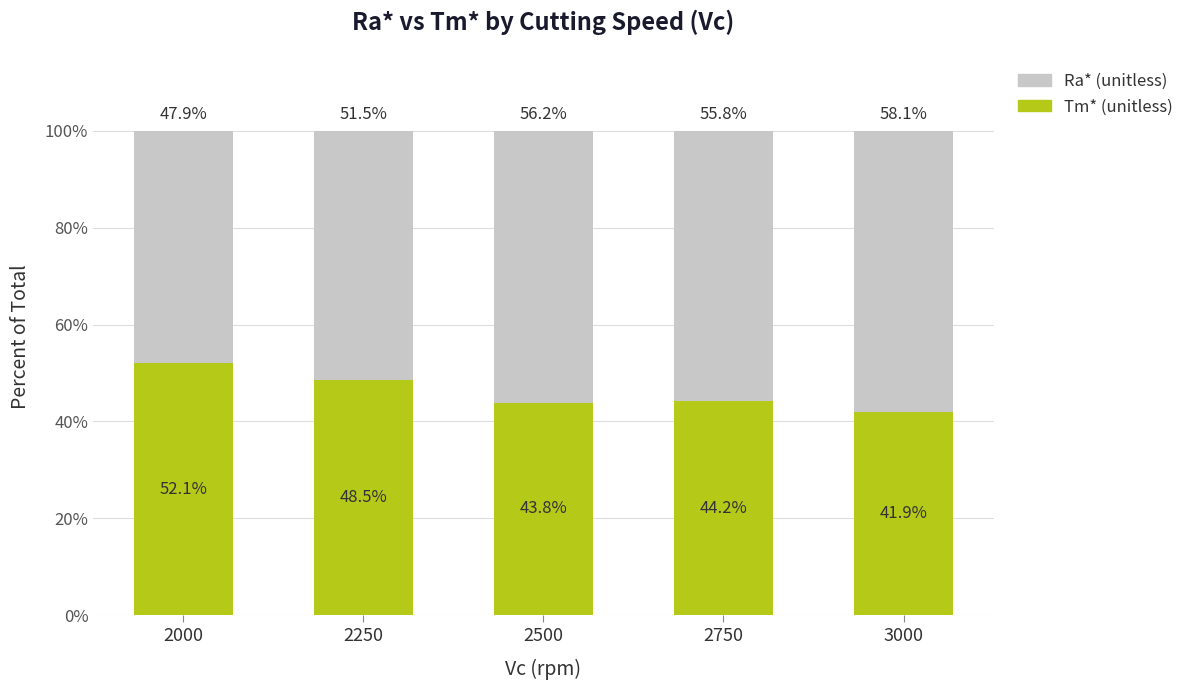

Read the Tm* (unitless) value at 3000.

41.9